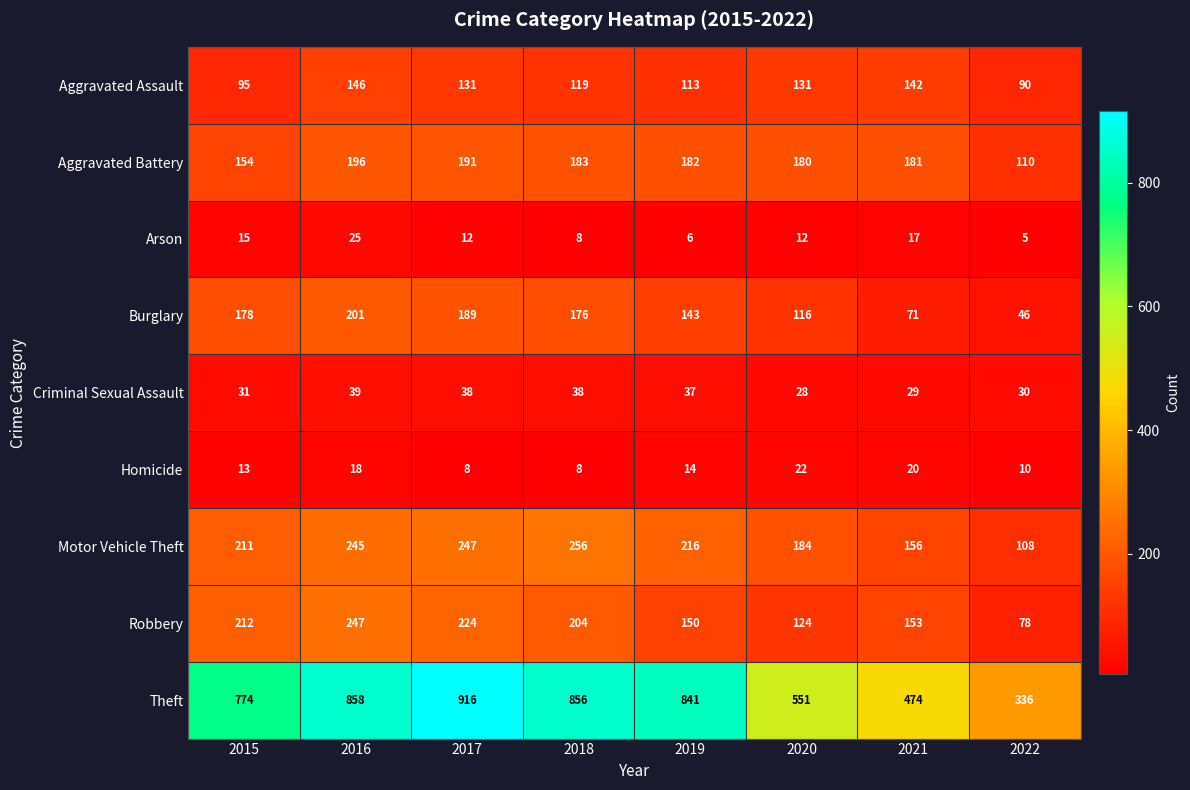

At 2019, list the series in order from smallest to largest.

Arson, Homicide, Criminal Sexual Assault, Aggravated Assault, Burglary, Robbery, Aggravated Battery, Motor Vehicle Theft, Theft